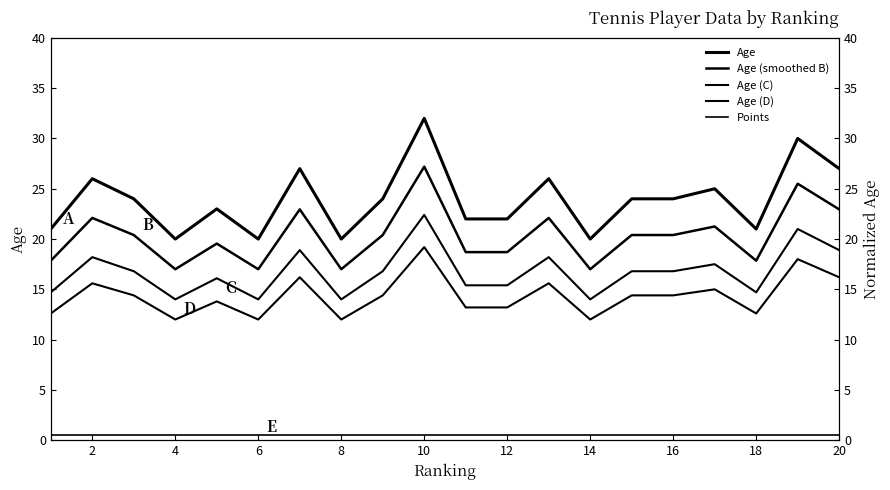

True or false: Age (D) and Age (C) cross at least once.

False